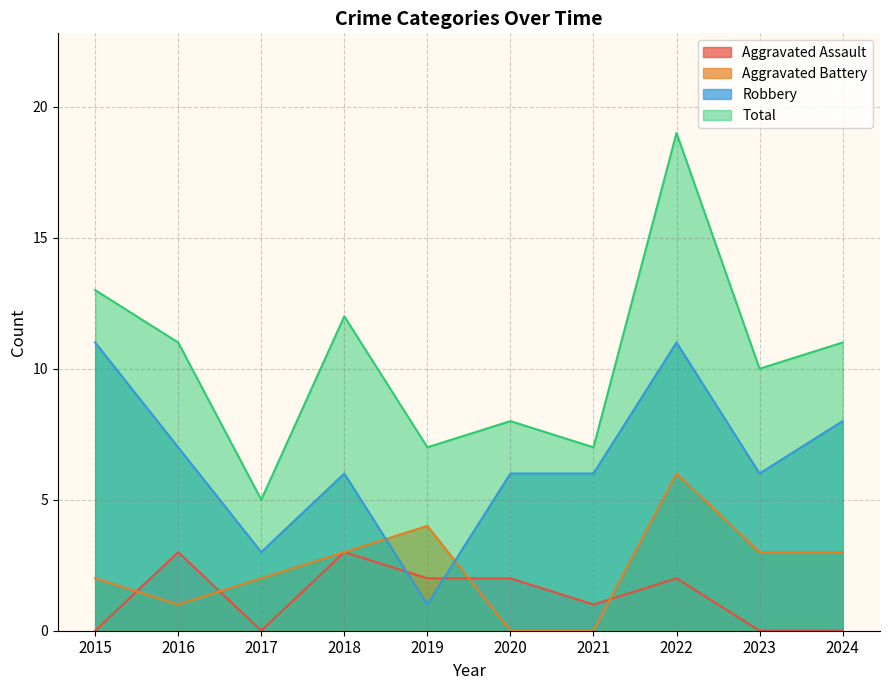

What are all the series names shown in the legend?

Aggravated Assault, Aggravated Battery, Robbery, Total